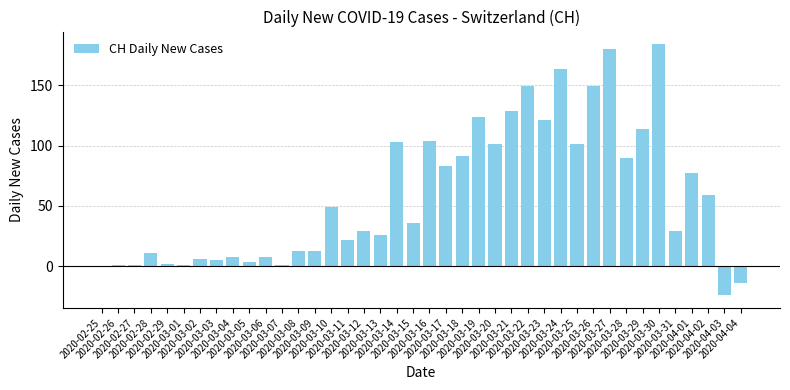

At which label does the data first exceed 36?

2020-03-10